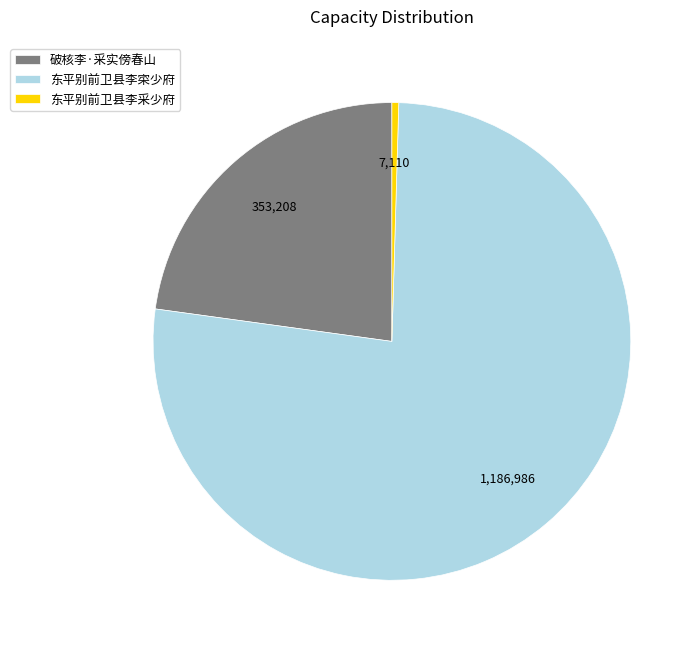

Does 东平别前卫县李采少府 represent more than half of the total?

No